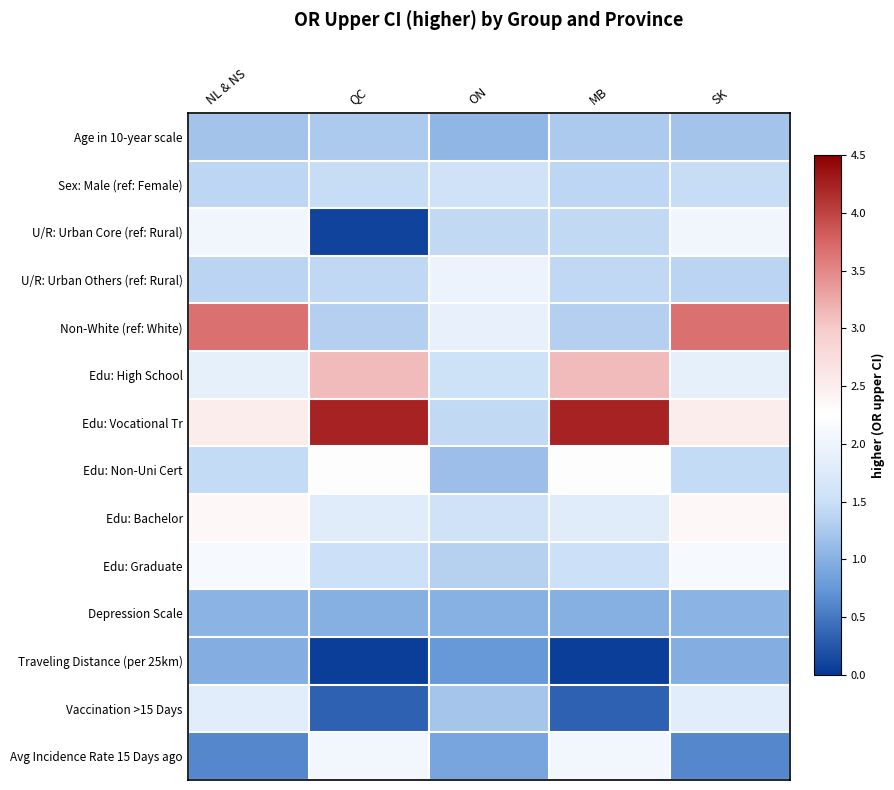

Which has a higher value, ON or QC?

QC